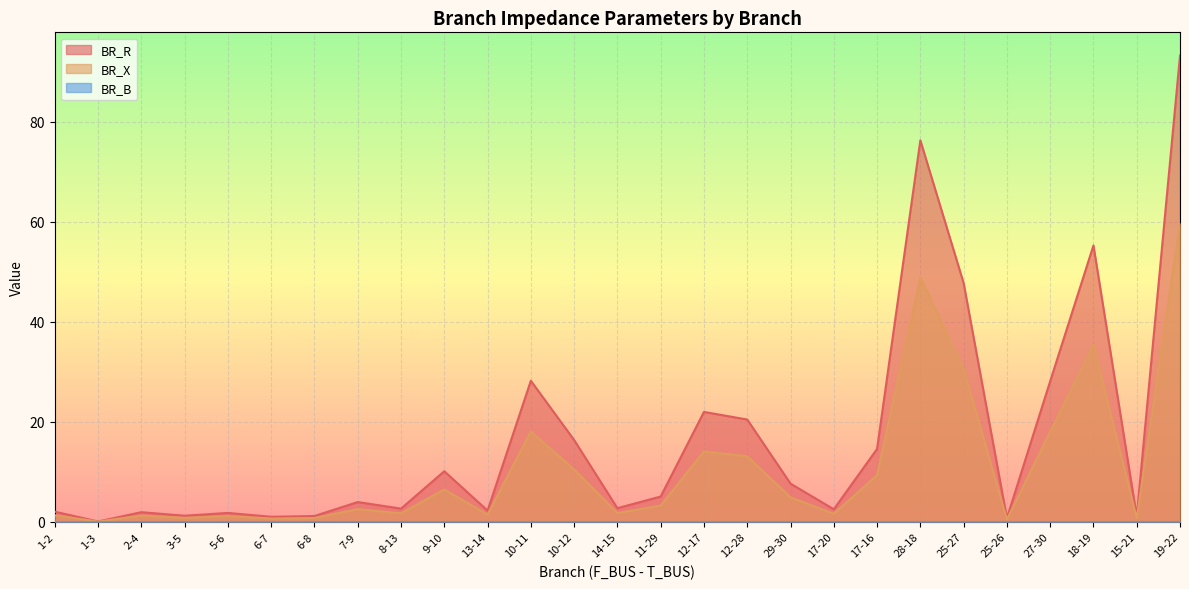

What is the difference between the highest and lowest values at 2-4?

1.9